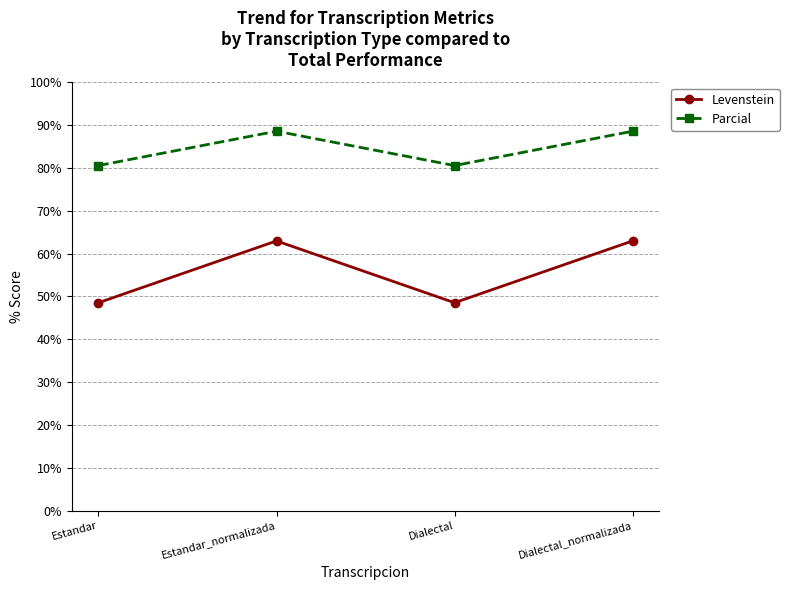

Reading left to right, list all the values displayed in this chart.

Levenstein: Estandar=48.5	Estandar_normalizada=63.0	Dialectal=48.5	Dialectal_normalizada=63.0
Parcial: Estandar=80.6	Estandar_normalizada=88.6	Dialectal=80.6	Dialectal_normalizada=88.6